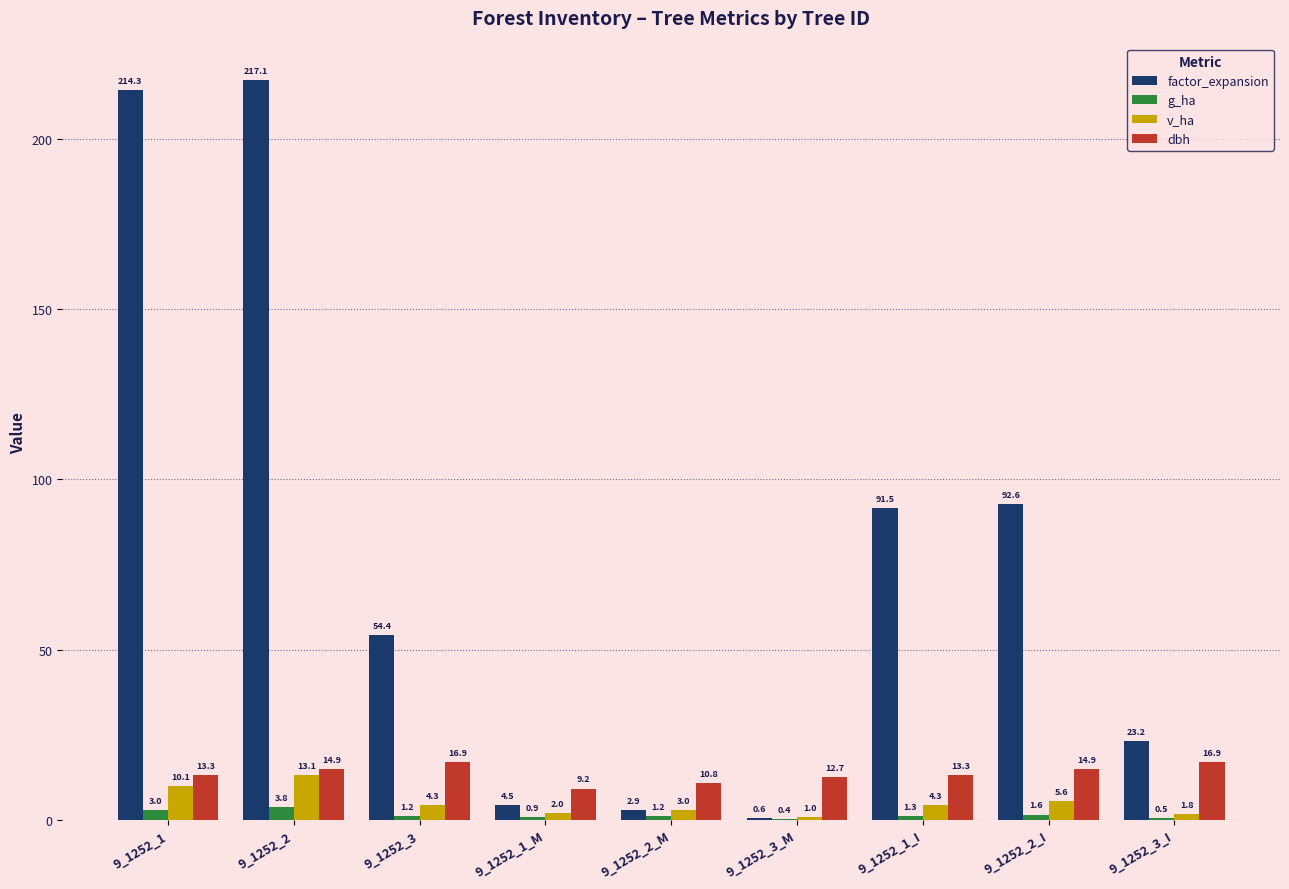

What is the sum of all dbh values?

123.0